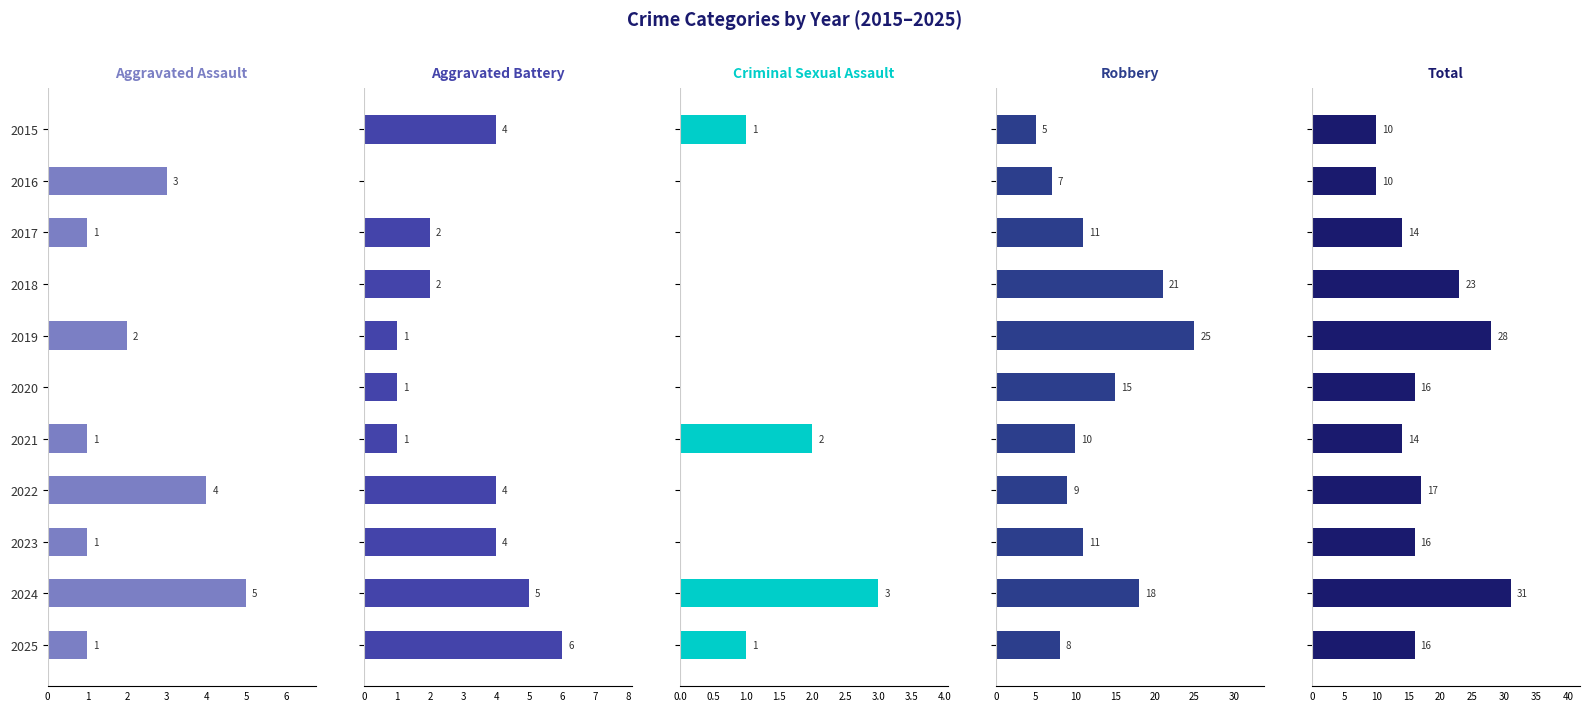

Reading left to right, extract all data points from this chart.

Aggravated Assault: 0	3	1	0	2	0	1	4	1	5	1
Aggravated Battery: 4	0	2	2	1	1	1	4	4	5	6
Criminal Sexual Assault: 1	0	0	0	0	0	2	0	0	3	1
Robbery: 5	7	11	21	25	15	10	9	11	18	8
Total: 10	10	14	23	28	16	14	17	16	31	16